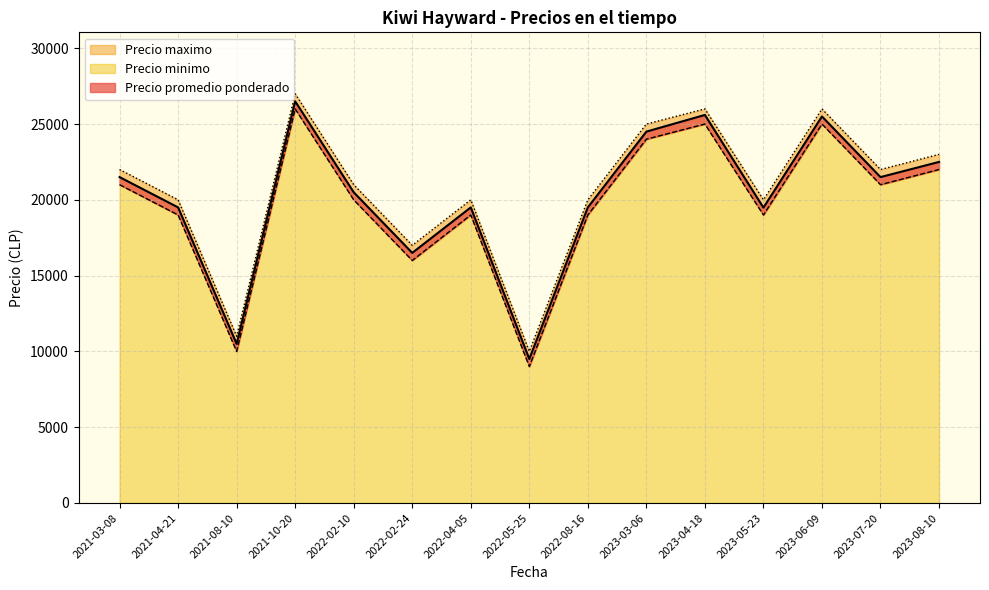

Which series changed the most between 2021-03-08 and 2022-08-11?

Precio promedio ponderado